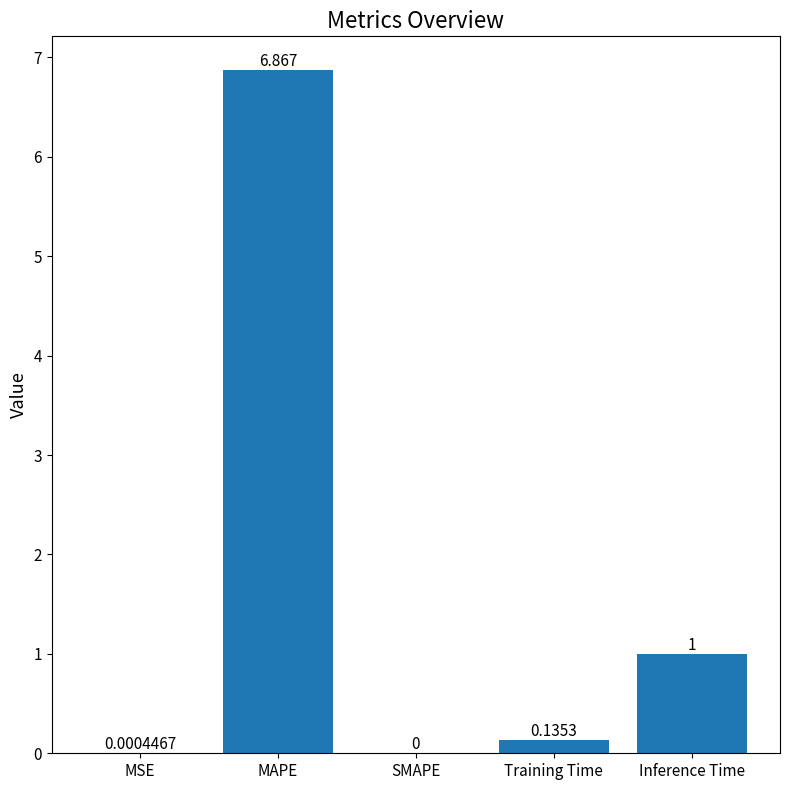

Where is the data nearest to the value 3?

Inference Time